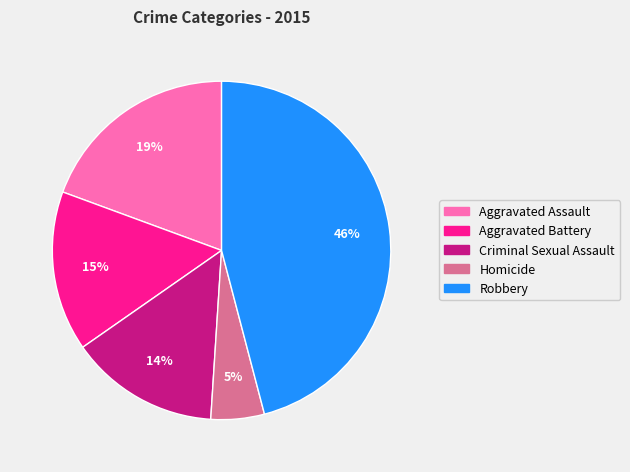

Is it true that Aggravated Battery is 26% of the pie?

False